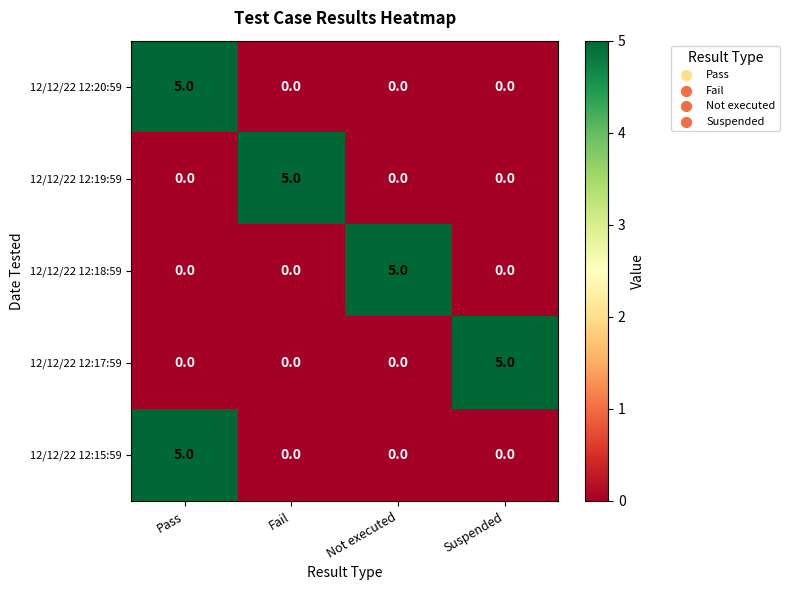

What is the difference between the maximum and minimum values in the 12/12/22 12:18:59 series?

5